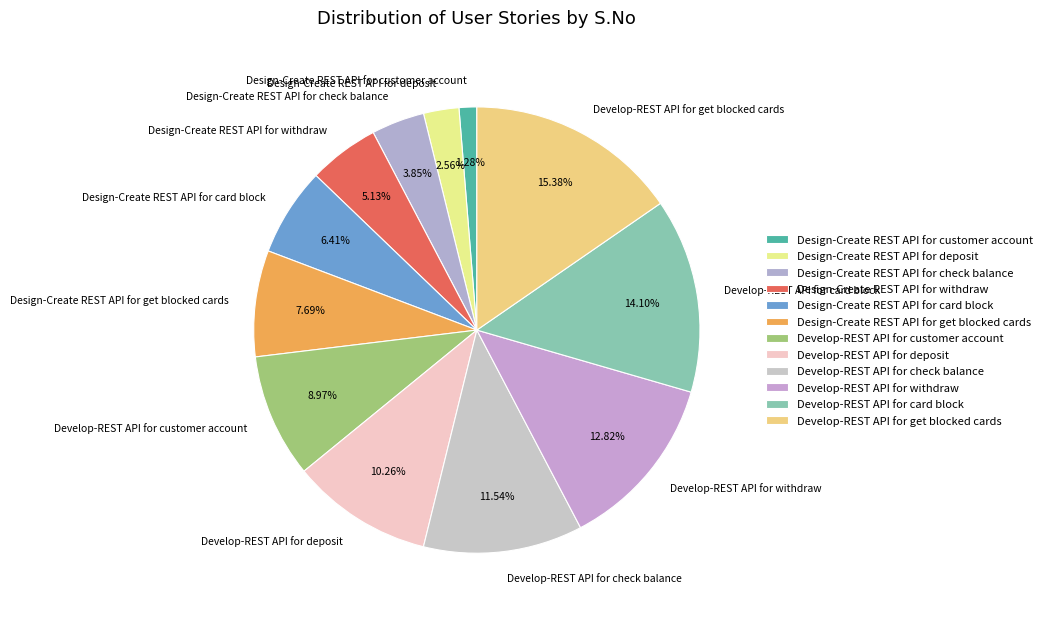

Is Develop-REST API for card block the majority of the pie?

No